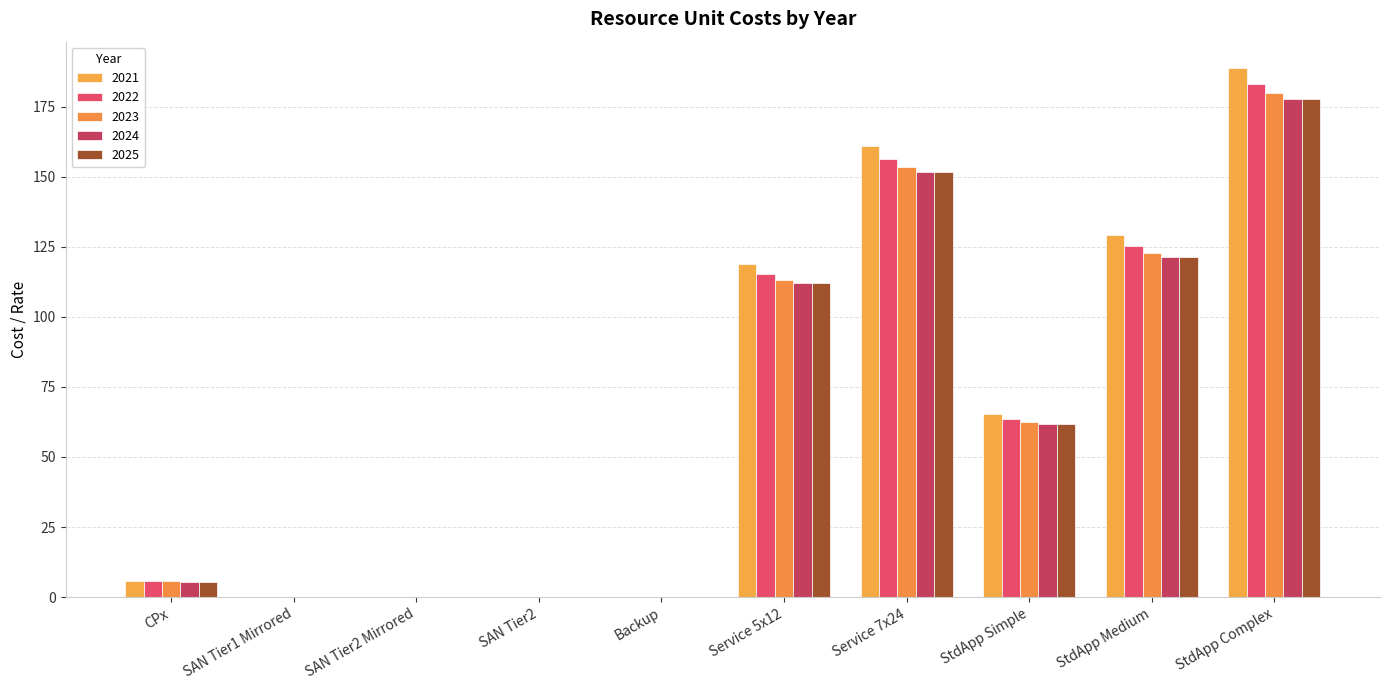

Count the number of data series in this chart.

5